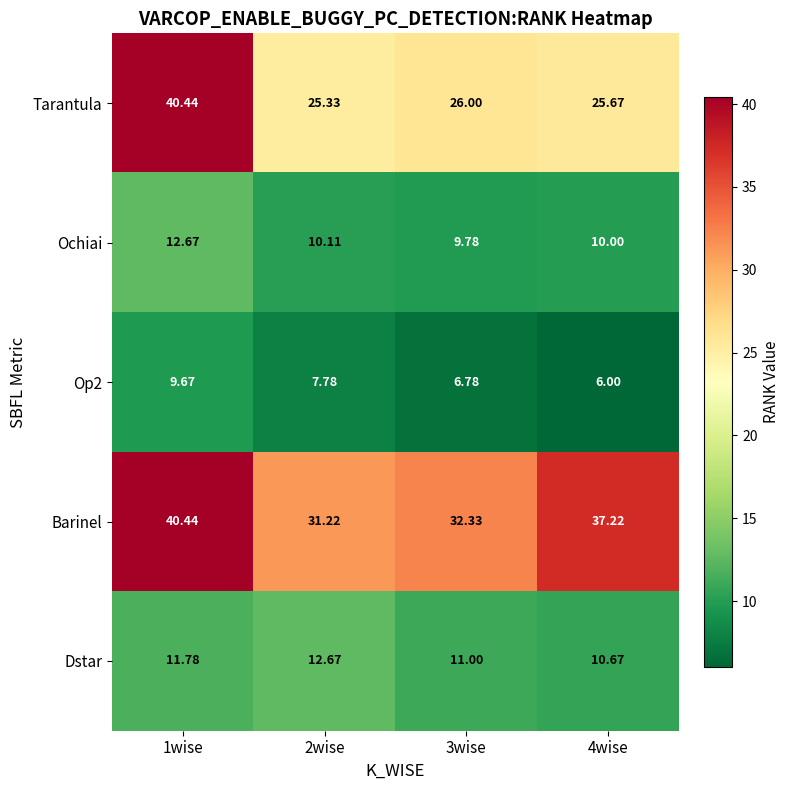

Which series has the largest total across all categories?

Barinel